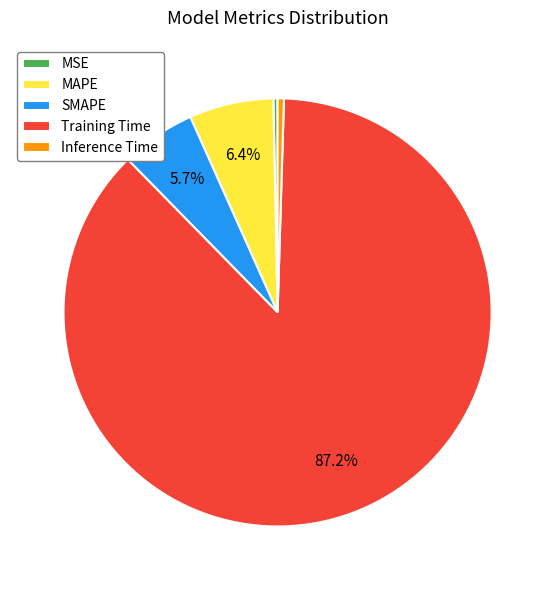

To the nearest percent, what percentage of the pie is Training Time?

87%